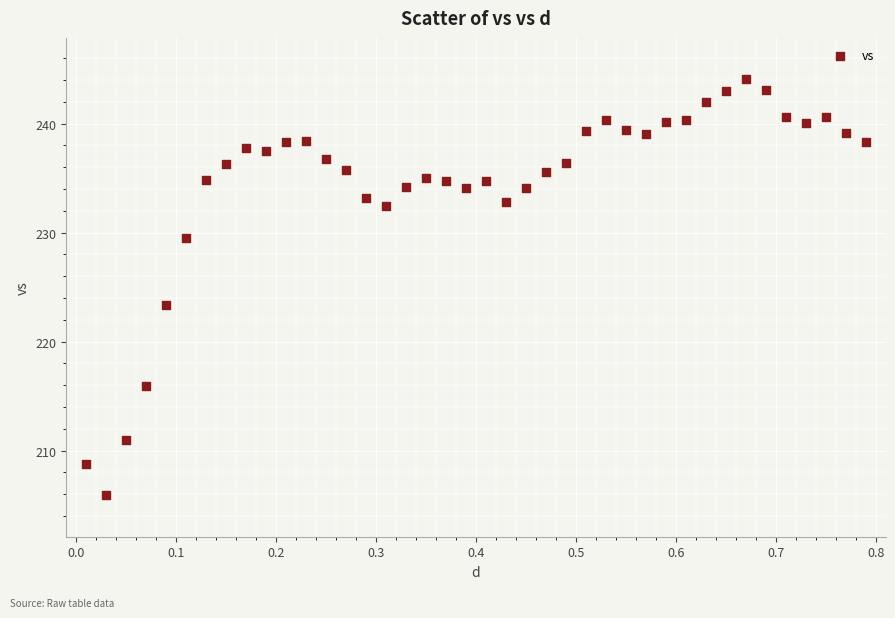

What Y value in the scatter plot is closest to 224?

223.4